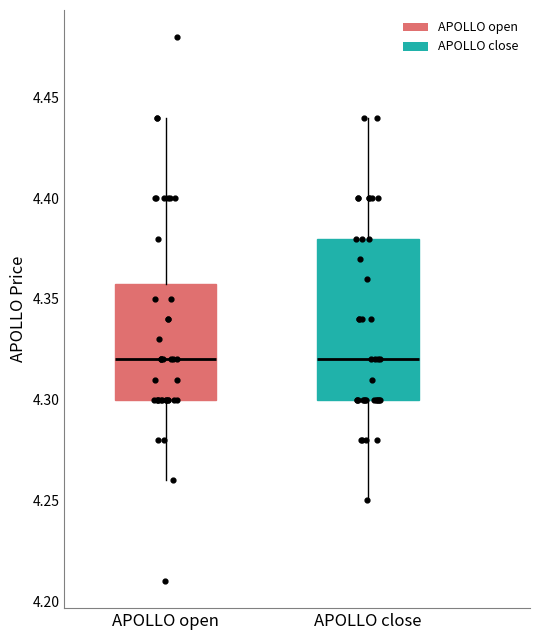

Reading left to right, transcribe this box plot: for each box, give where its median line is, the range the box spans, and where its two whiskers end, as read against the y-axis. The values are not printed on the chart, so give them approximately, as read against the axis.

APOLLO open: median 4.32, box 4.30 to 4.36, whiskers 4.26 to 4.44
APOLLO close: median 4.32, box 4.30 to 4.38, whiskers 4.25 to 4.44